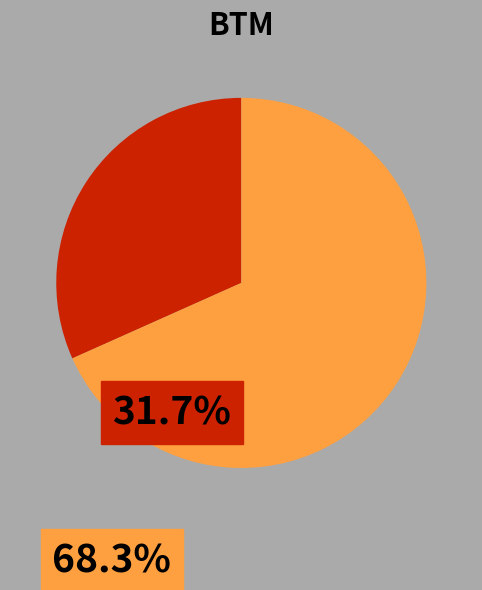

Is there any slice that represents more than half of the pie?

Yes